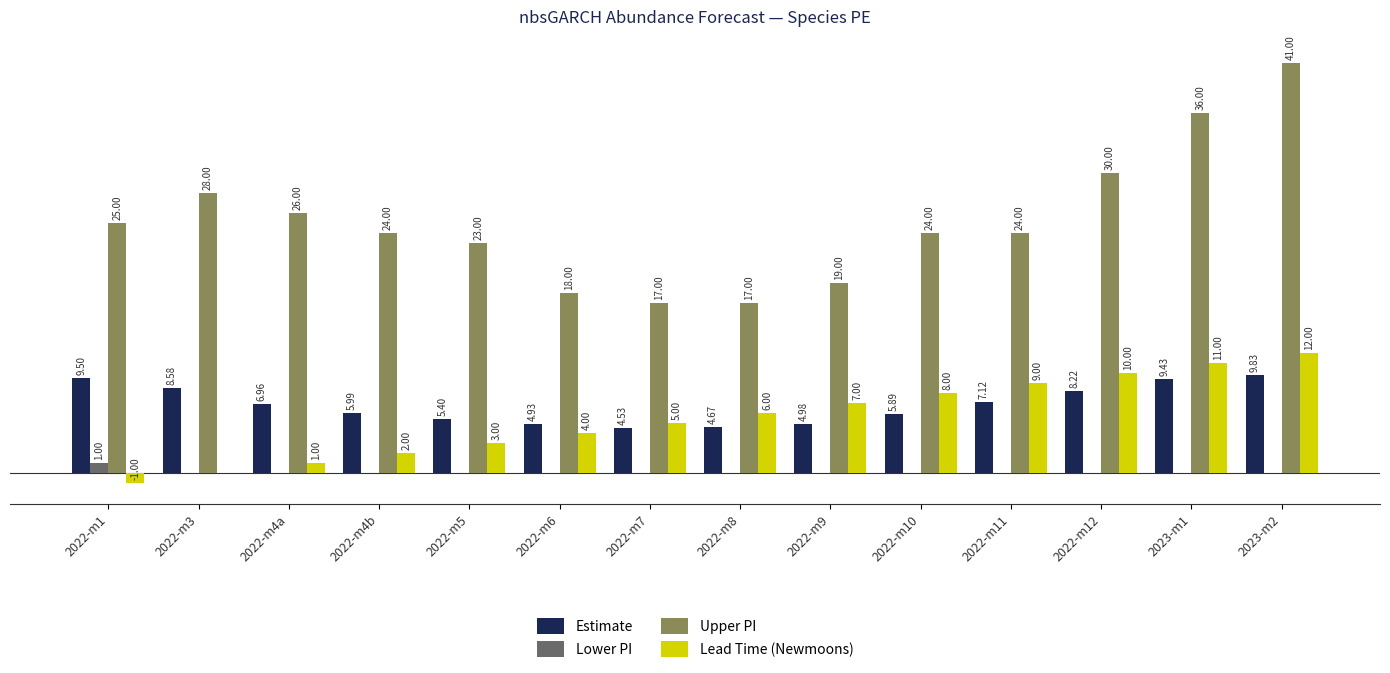

Is the value of Upper PI at 2022-m4a greater than the value of Lower PI at 2022-m6?

Yes